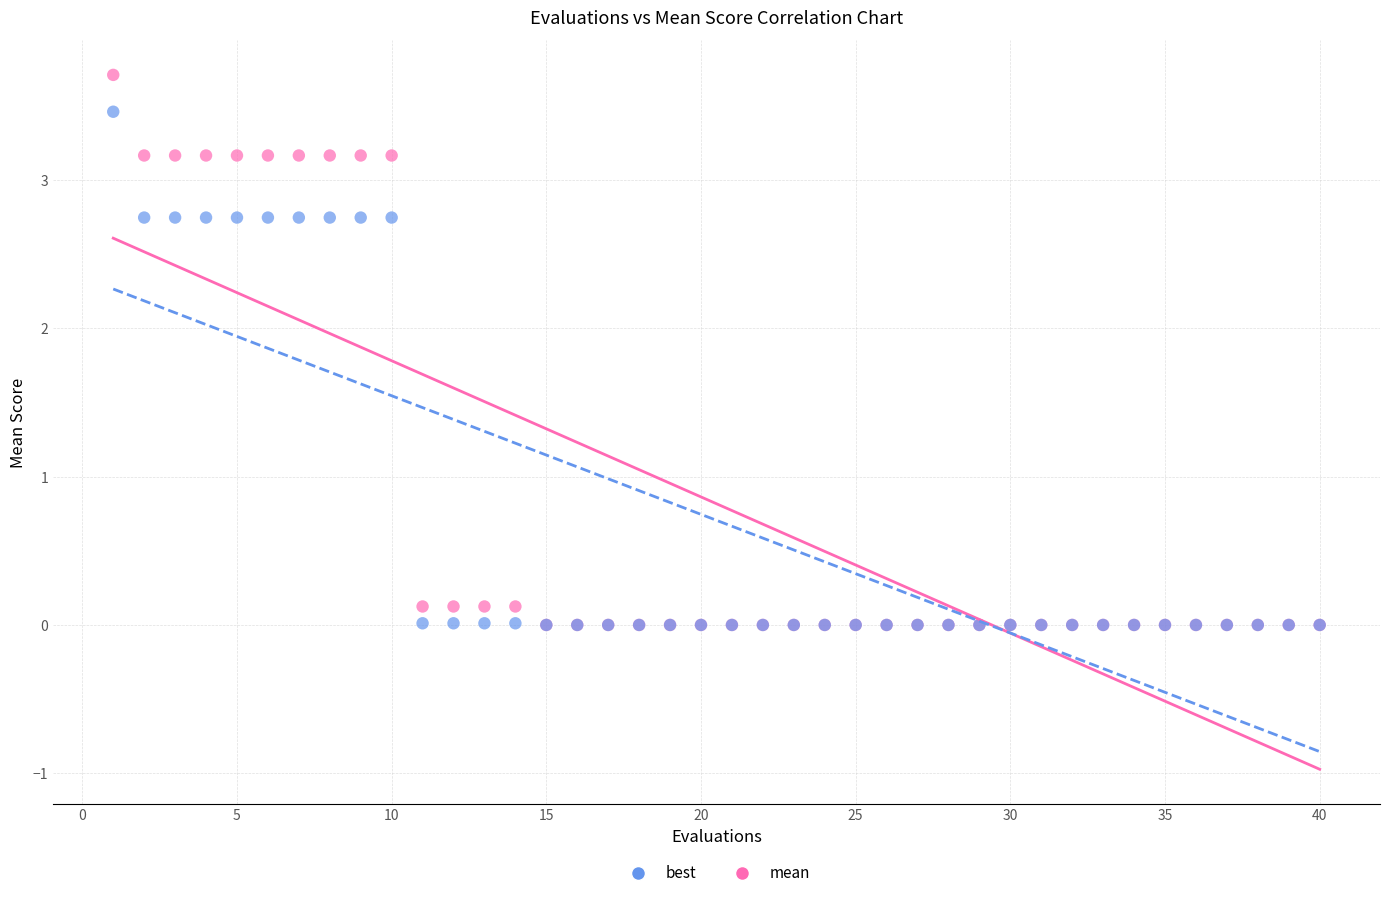

What are all the series names shown in the legend?

best, mean